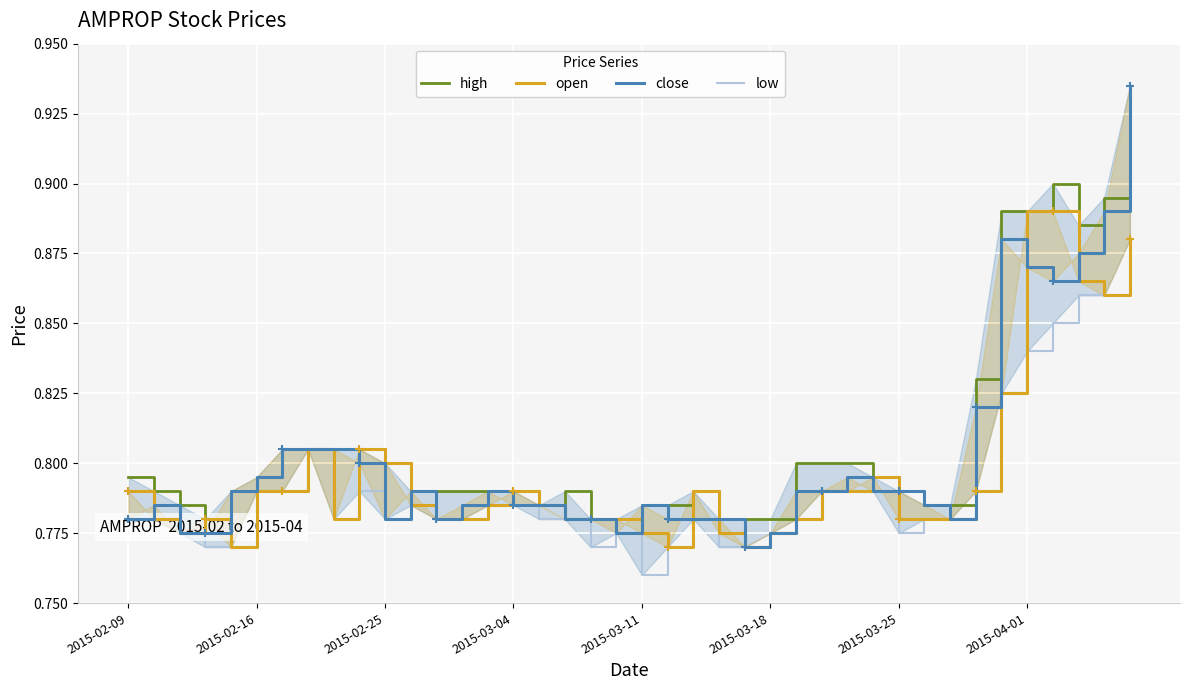

How many high values are between 0 and 1?

40